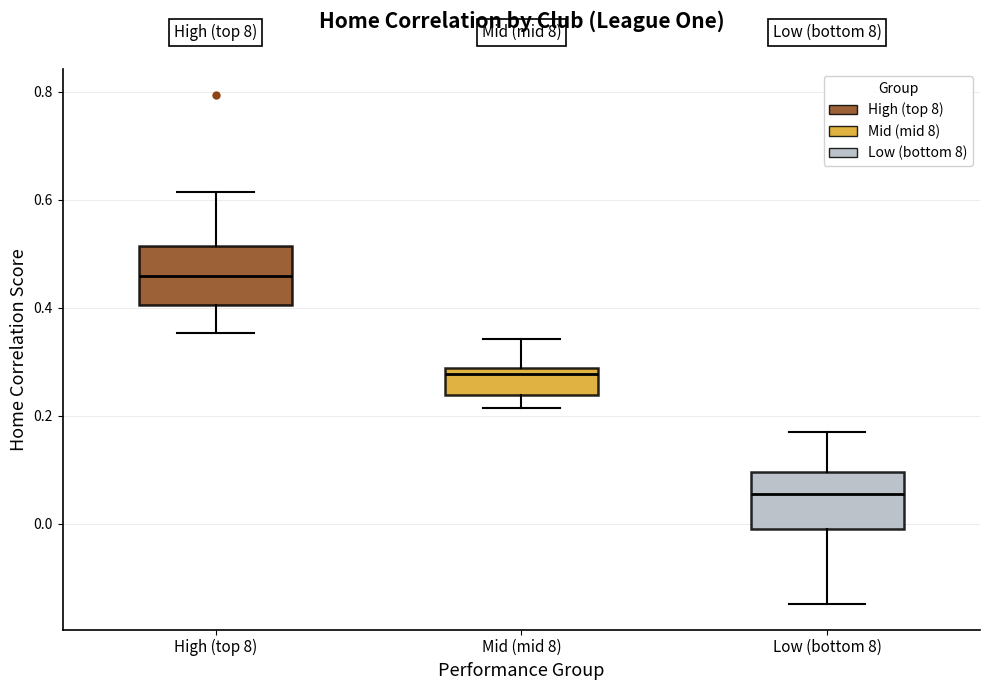

Reading left to right, transcribe this box plot: for each box, give where its median line is, the range the box spans, and where its two whiskers end, as read against the y-axis. The values are not printed on the chart, so give them approximately, as read against the axis.

High (top 8): median 0.46, box 0.40 to 0.52, whiskers 0.36 to 0.62
Mid (mid 8): median 0.28 (just below the box's upper edge), box 0.24 to 0.28, whiskers 0.22 to 0.34
Low (bottom 8): median 0.06, box 0.00 to 0.10, whiskers -0.14 to 0.18